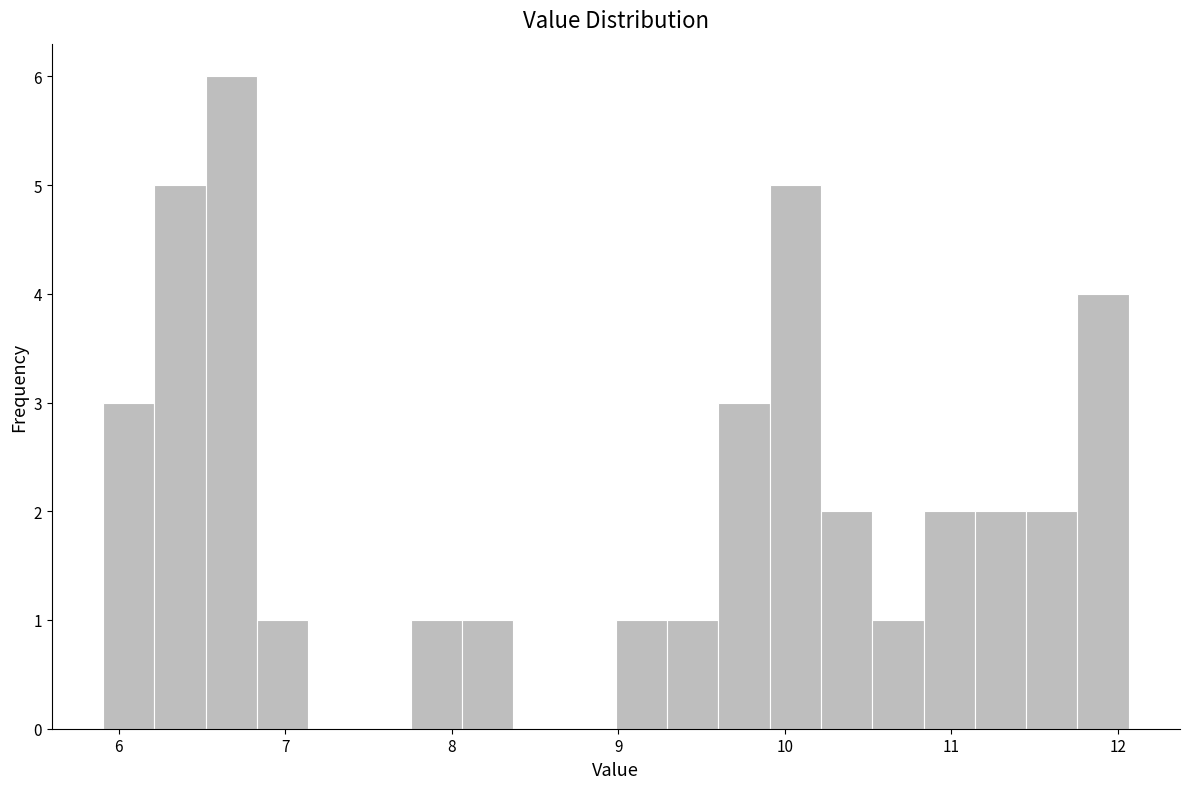

Around what value on the x-axis is the tallest bar? Give the approximate position of its centre, as read against the axis.

6.7